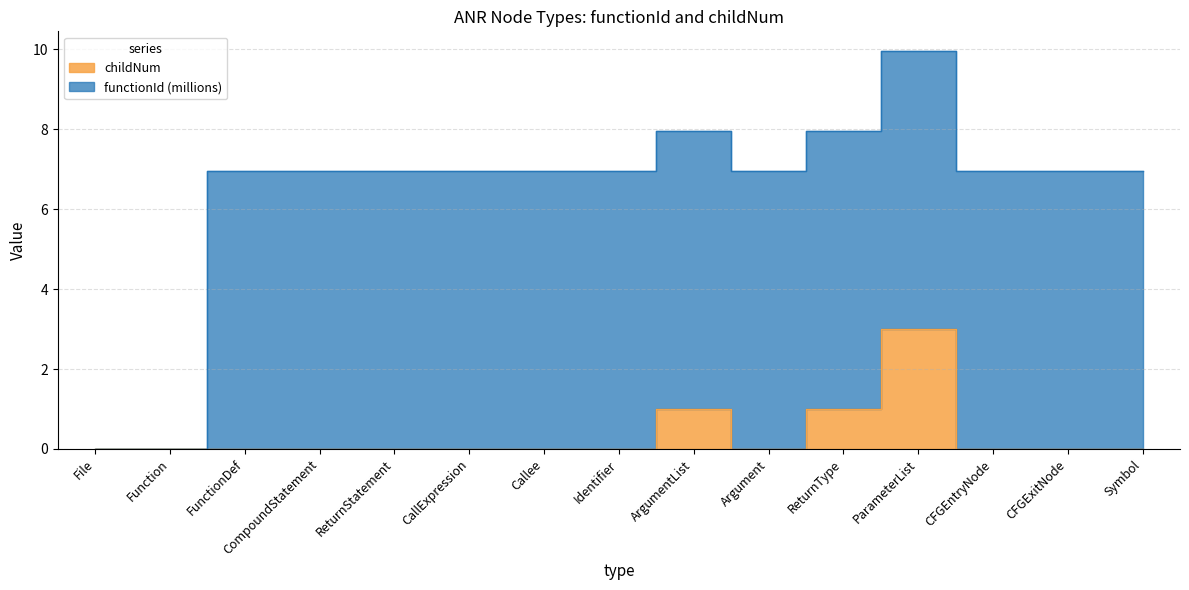

Which category has the highest value across all series?

ParameterList